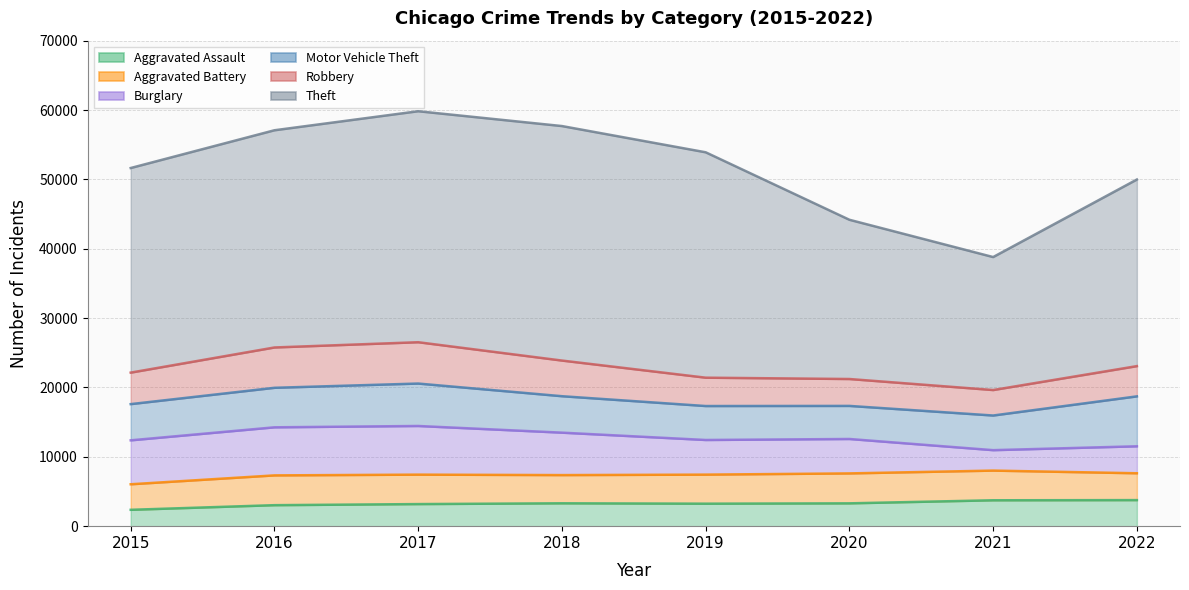

Reading left to right, list all the values displayed in this chart.

Aggravated Assault: 2015=2359	2016=3027	2017=3184	2018=3298	2019=3242	2020=3292	2021=3733	2022=3758
Aggravated Battery: 2015=3682	2016=4294	2017=4246	2018=4066	2019=4190	2020=4315	2021=4279	2022=3870
Burglary: 2015=6336	2016=6932	2017=7015	2018=6119	2019=4994	2020=4963	2021=2947	2022=3889
Motor Vehicle Theft: 2015=5220	2016=5697	2017=6118	2018=5255	2019=4895	2020=4769	2021=4995	2022=7198
Robbery: 2015=4542	2016=5815	2017=5959	2018=5140	2019=4088	2020=3878	2021=3673	2022=4361
Theft: 2015=29500	2016=31317	2017=33305	2018=33811	2019=32498	2020=22960	2021=19173	2022=26905